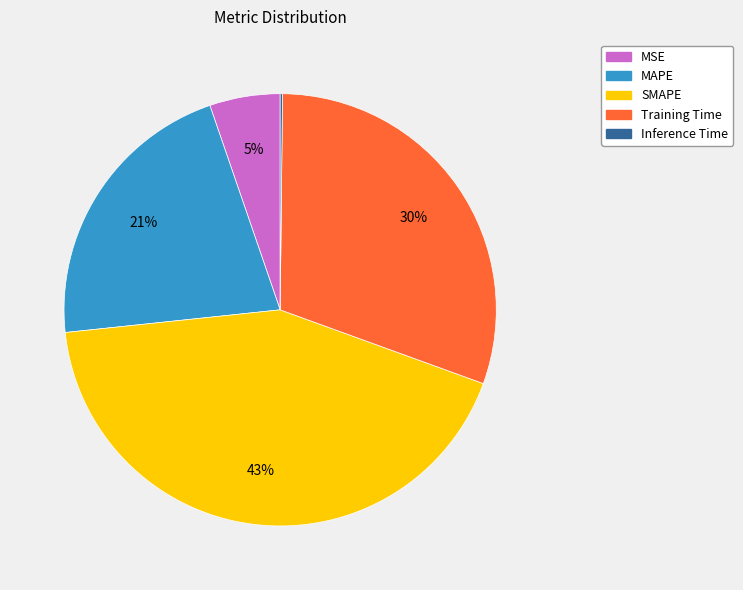

Which category has the biggest portion of the pie?

SMAPE